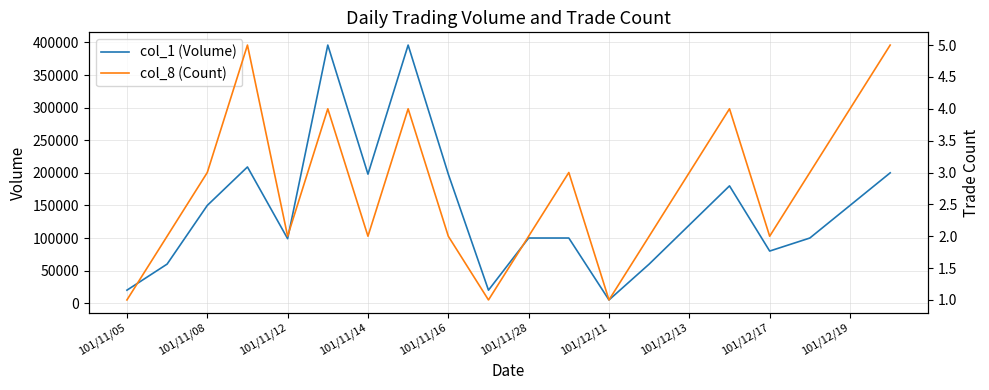

The value of col_1 (Volume) at 101/12/17 is 80000. True or false?

True